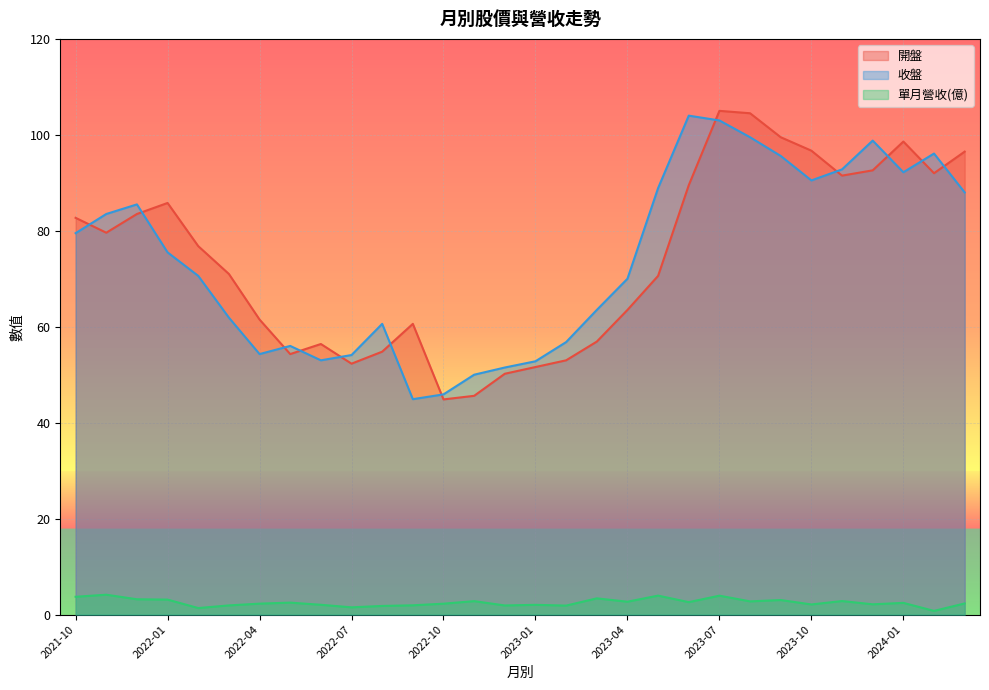

What is the difference between the maximum and second lowest values in the 收盤 series?

58.1